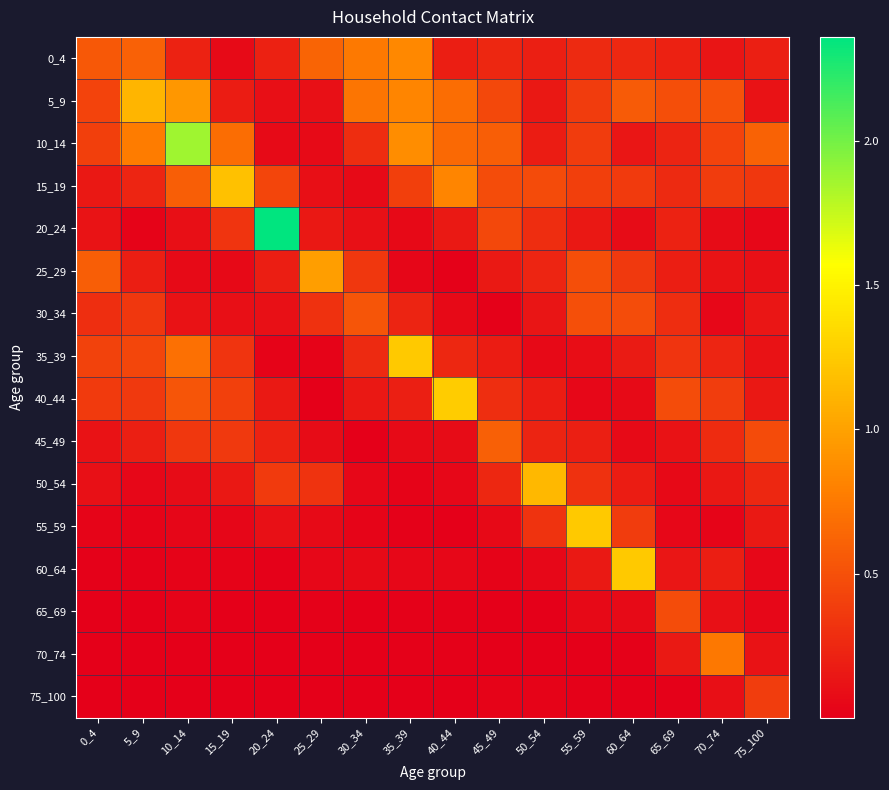

Between 0_4 and 30_34, which series saw the biggest shift?

5_9